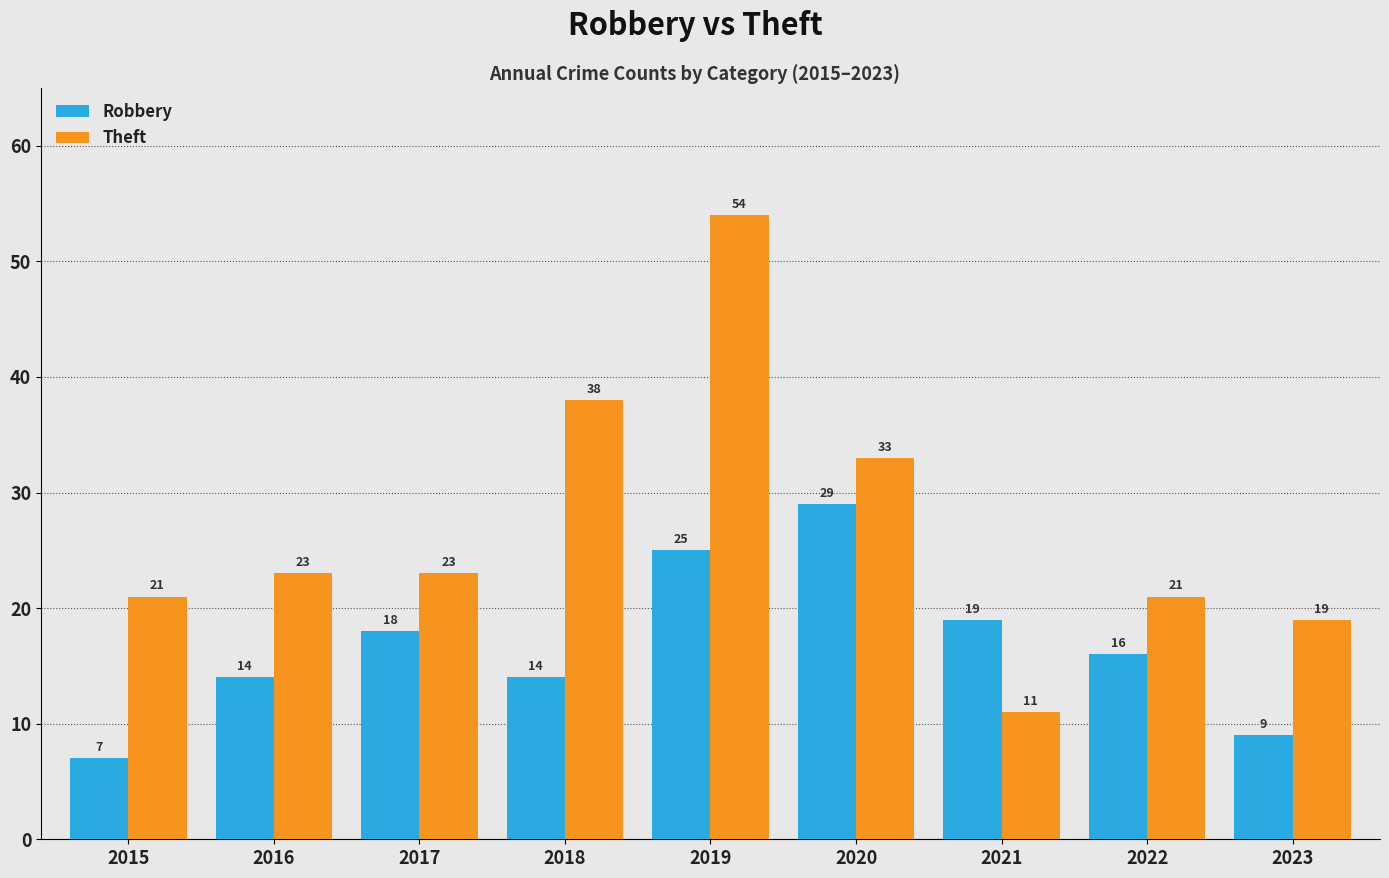

Is it true that Robbery equals 9 at 2022?

False